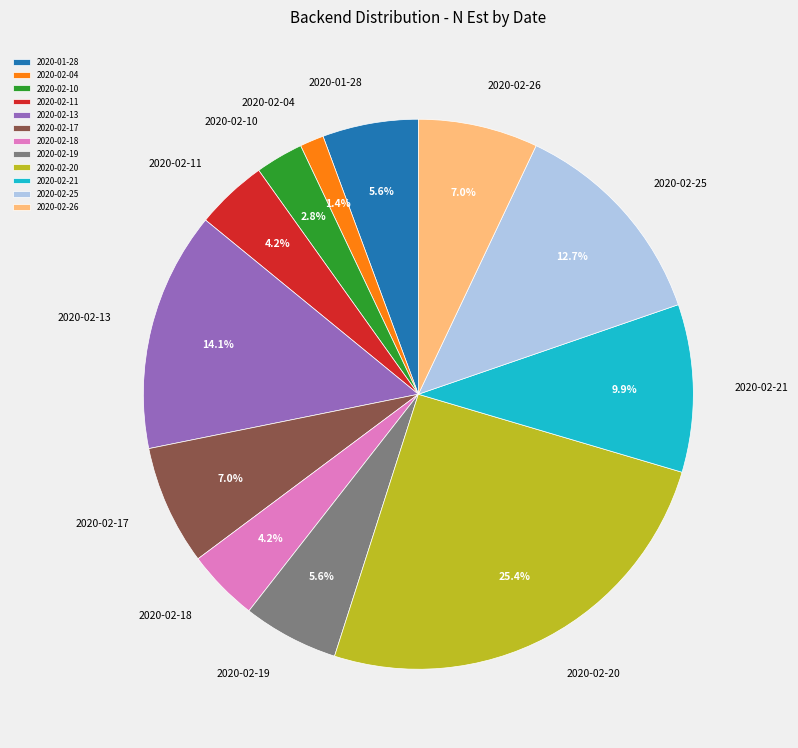

Is it true that 2020-02-10 is 3% of the pie?

True